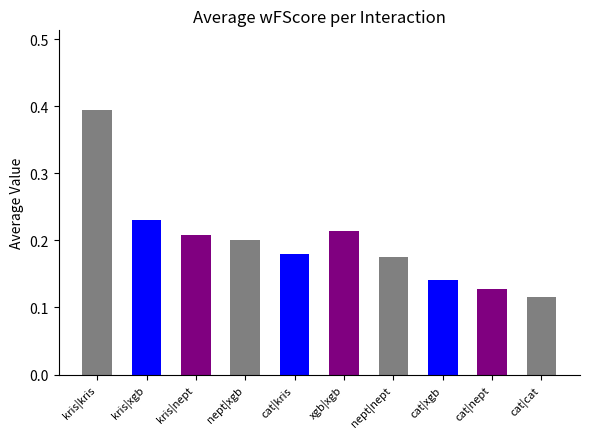

What position from the left is nept|xgb?

4